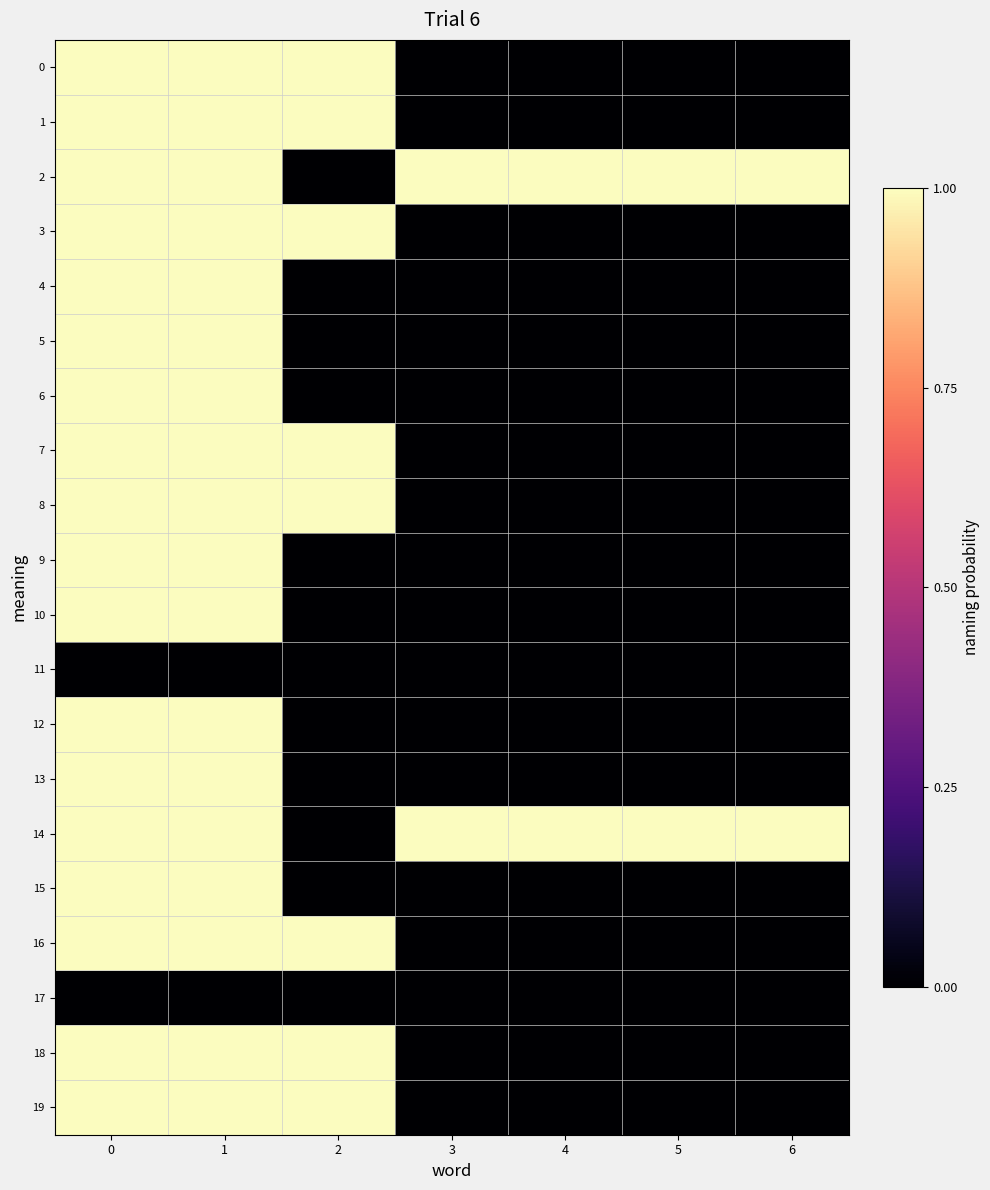

Rank the series at 0 from highest to lowest value.

0, 1, 2, 3, 4, 5, 6, 7, 8, 9, 10, 12, 13, 14, 15, 16, 18, 19, 11, 17